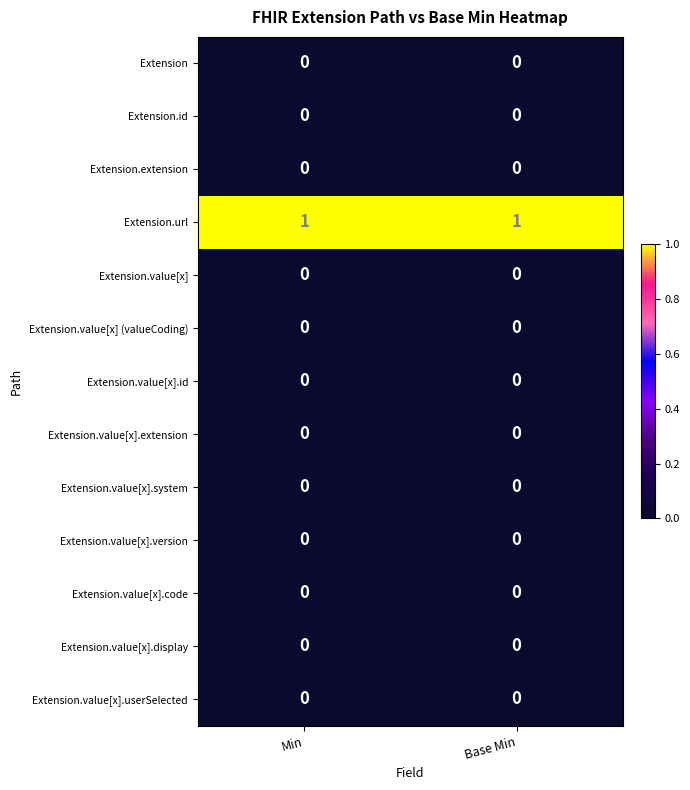

Is it true that Extension.id equals 0 at Base Min?

True